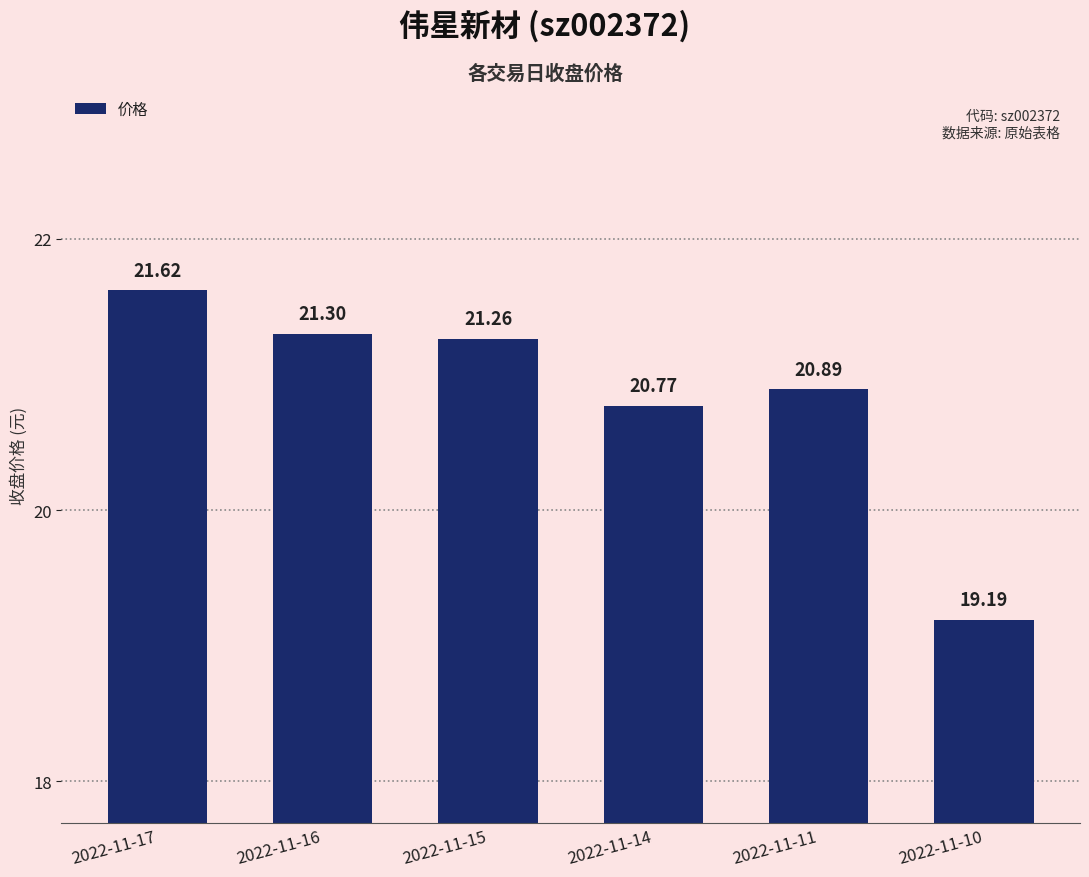

What is the difference between the values at 2022-11-10 and 2022-11-15?

2.1